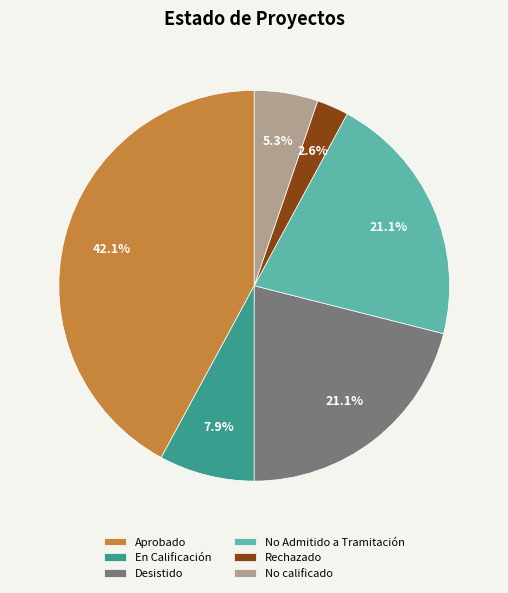

Is the sum of No Admitido a Tramitación and No calificado greater than half?

No